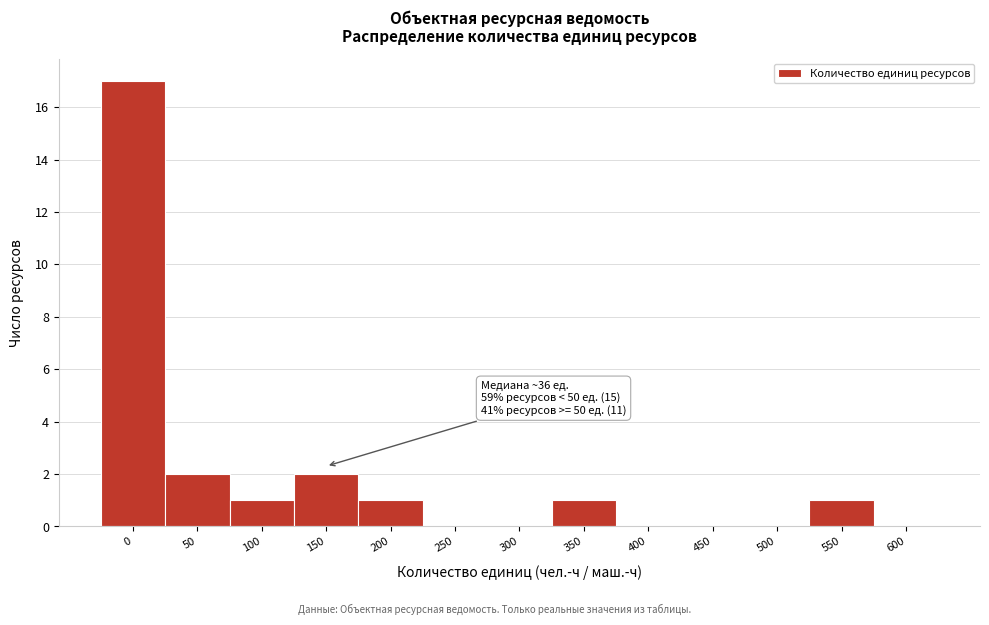

Reading right to left, transcribe all the data shown in this chart.

600=0	550=1	500=0	450=0	400=0	350=1	300=0	250=0	200=1	150=2	100=1	50=2	0=17